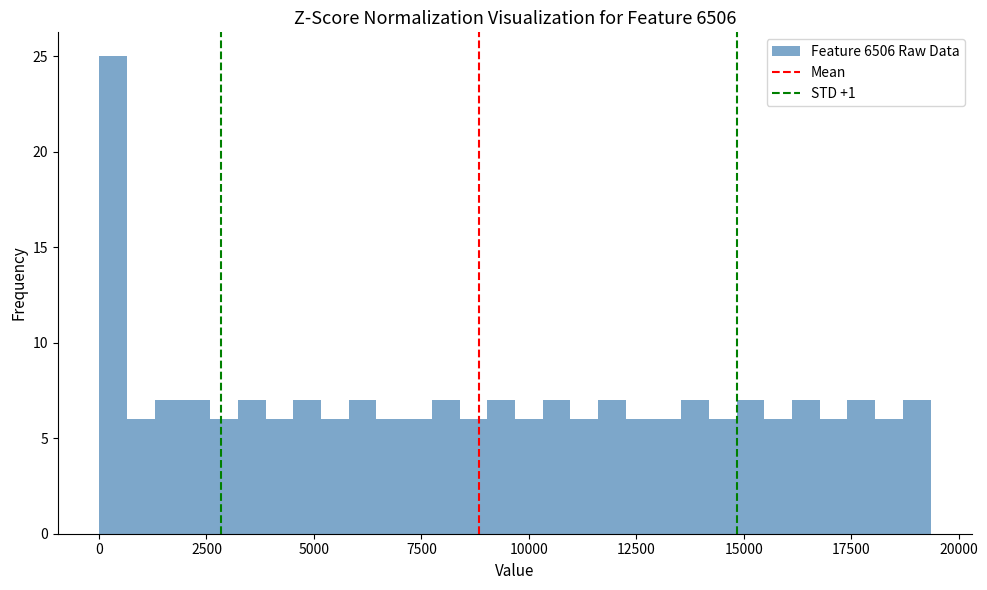

Around what value on the x-axis is the tallest bar? Give the approximate position of its centre, as read against the axis.

500